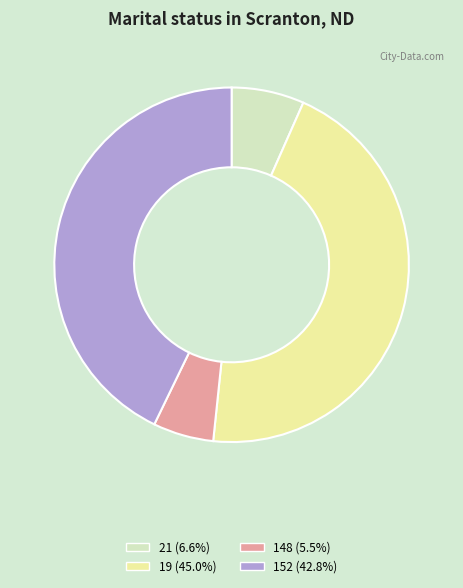

How many segments does this pie chart have?

4